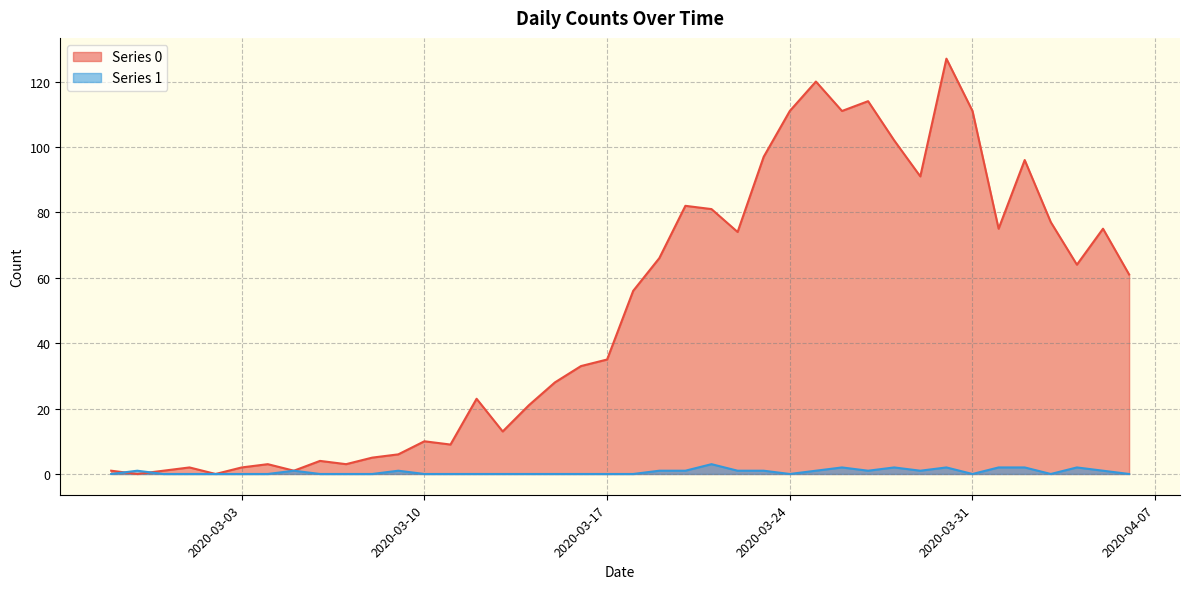

Reading left to right, extract all data points from this chart.

Series 0: 1	0	1	2	0	2	3	1	4	3	5	6	10	9	23	13	21	28	33	35	56	66	82	81	74	97	111	120	111	114	102	91	127	111	75	96	77	64	75	61
Series 1: 0	1	0	0	0	0	0	1	0	0	0	1	0	0	0	0	0	0	0	0	0	1	1	3	1	1	0	1	2	1	2	1	2	0	2	2	0	2	1	0